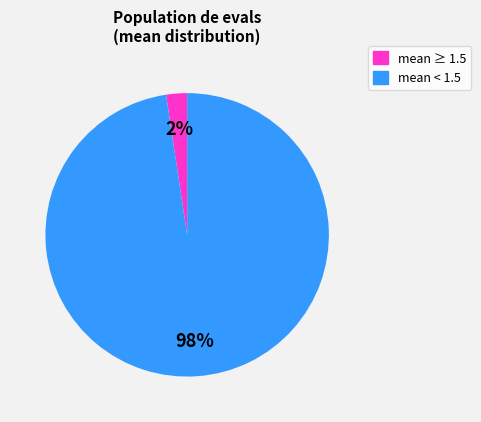

How many segments does this pie chart have?

2